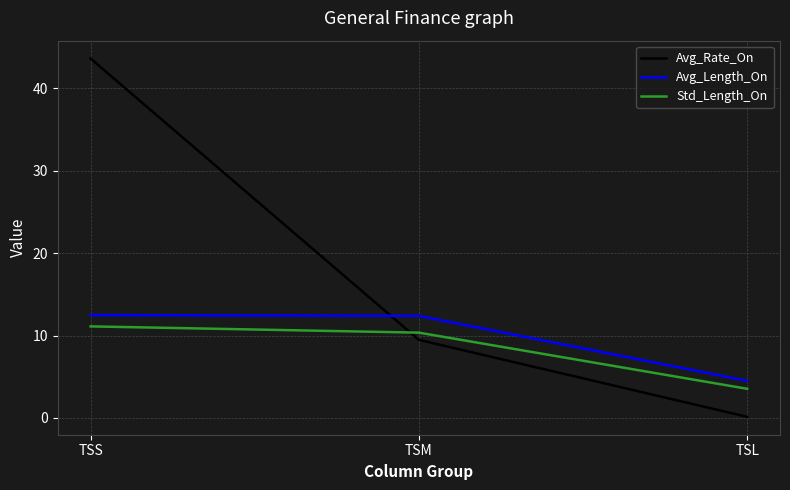

What is the difference between the maximum and minimum values in the Avg_Rate_On series?

43.5